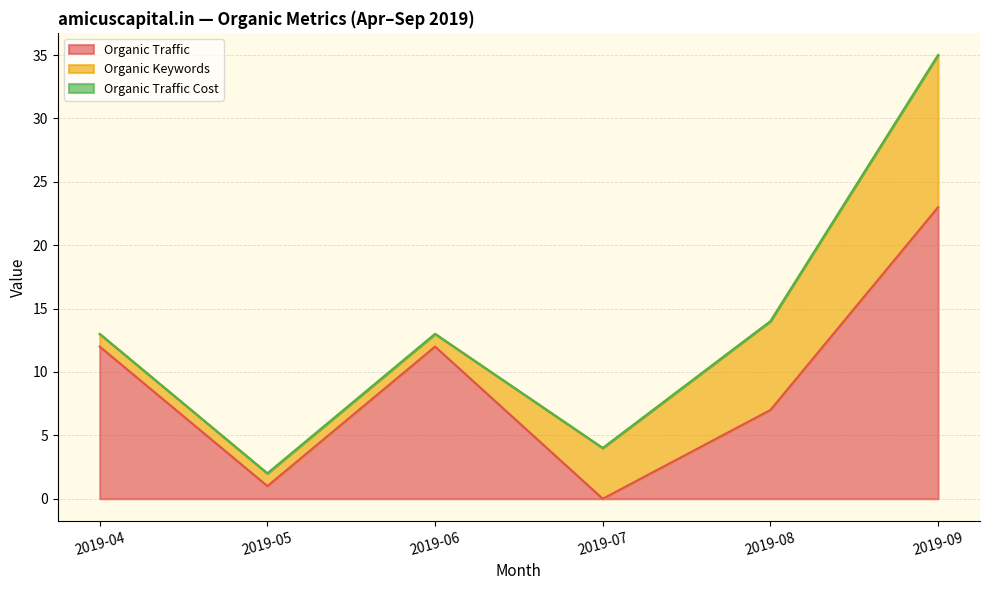

Which series has the widest spread of values?

Organic Traffic